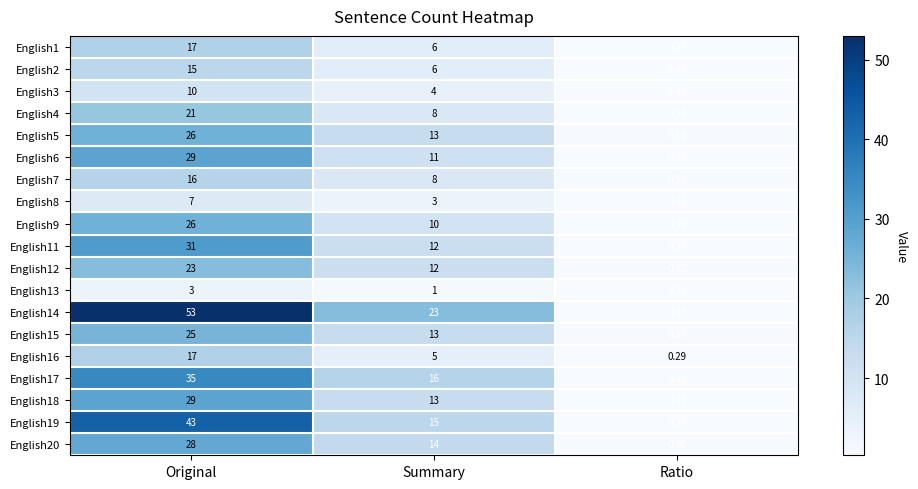

What is the greatest value displayed?

53.0